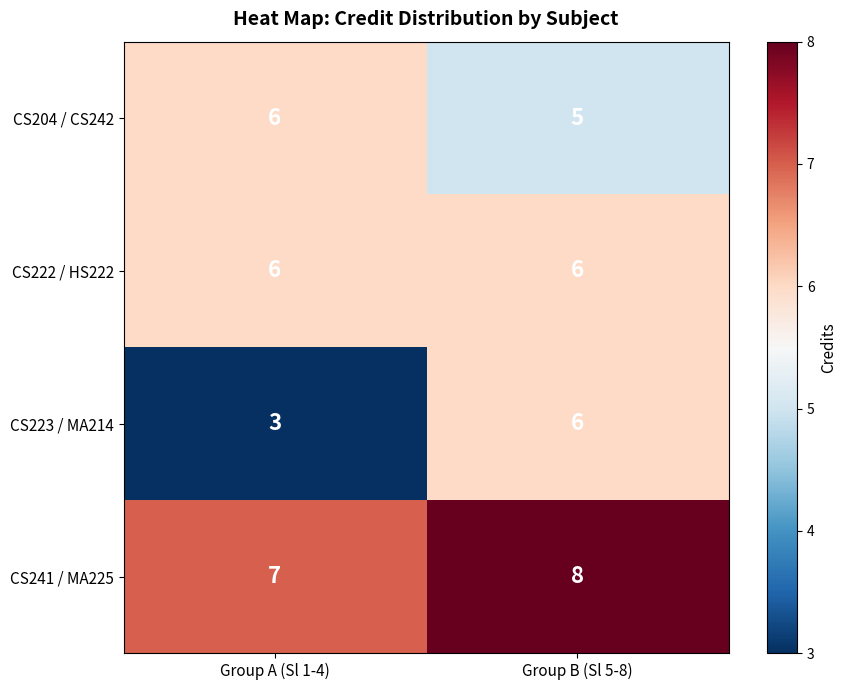

True or false: CS204 / CS242 has a value of 3 at Group B (Sl 5-8).

False